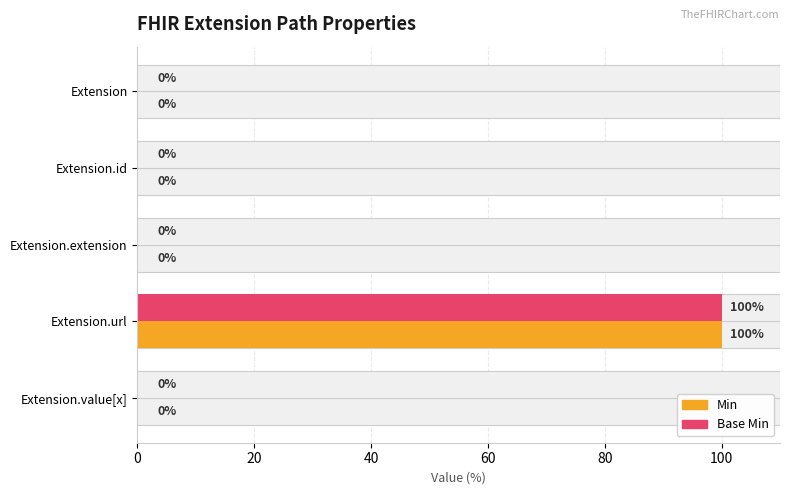

Reading right to left, list all the values displayed in this chart.

Min: 0	100	0	0	0
Base Min: 0	100	0	0	0